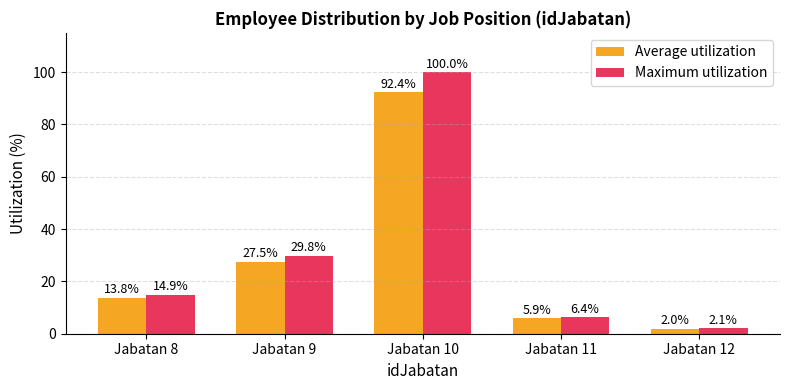

What is the difference between the Average utilization values at Jabatan 11 and Jabatan 10?

86.5